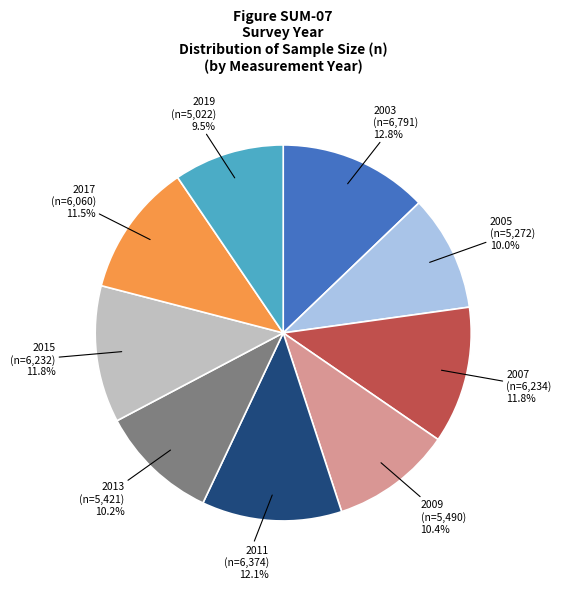

Does 2015 account for over 50% of the chart?

No